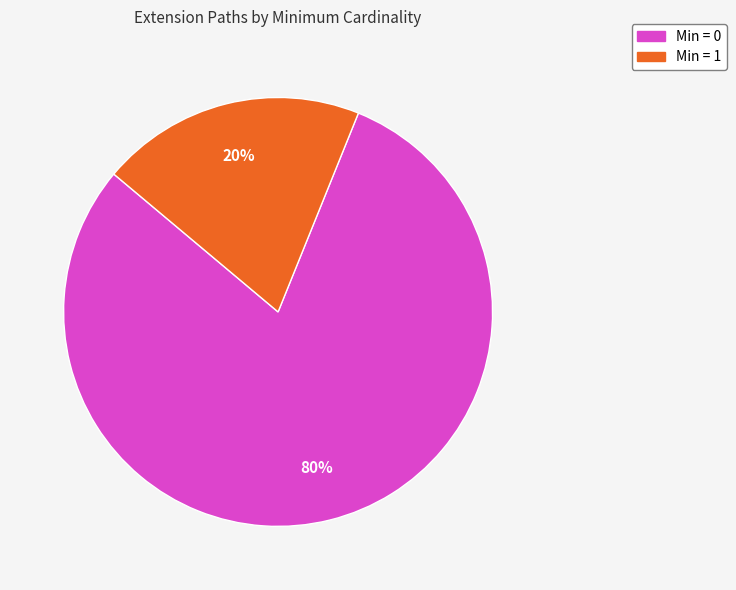

Is there any slice that represents more than half of the pie?

Yes